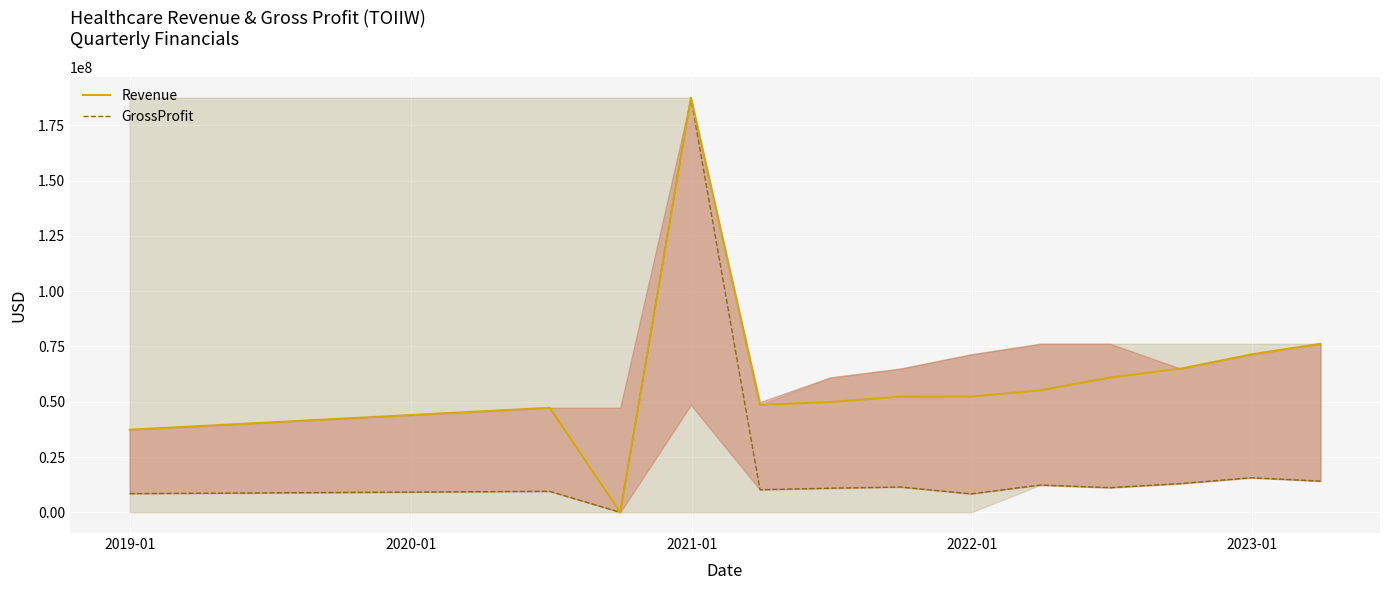

What is the maximum value shown in the chart?

187514661